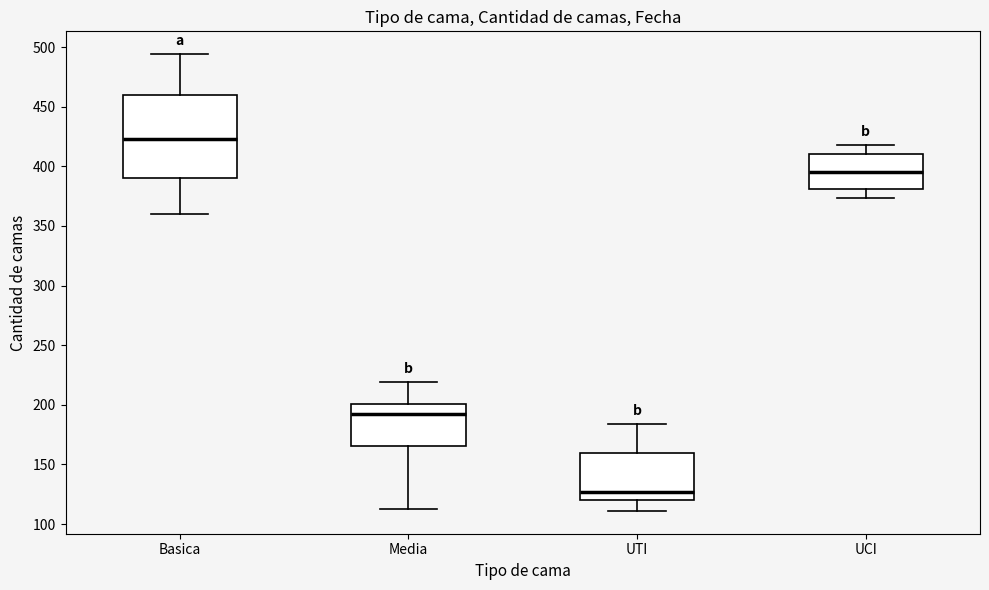

Which box's median line is the highest?

Basica